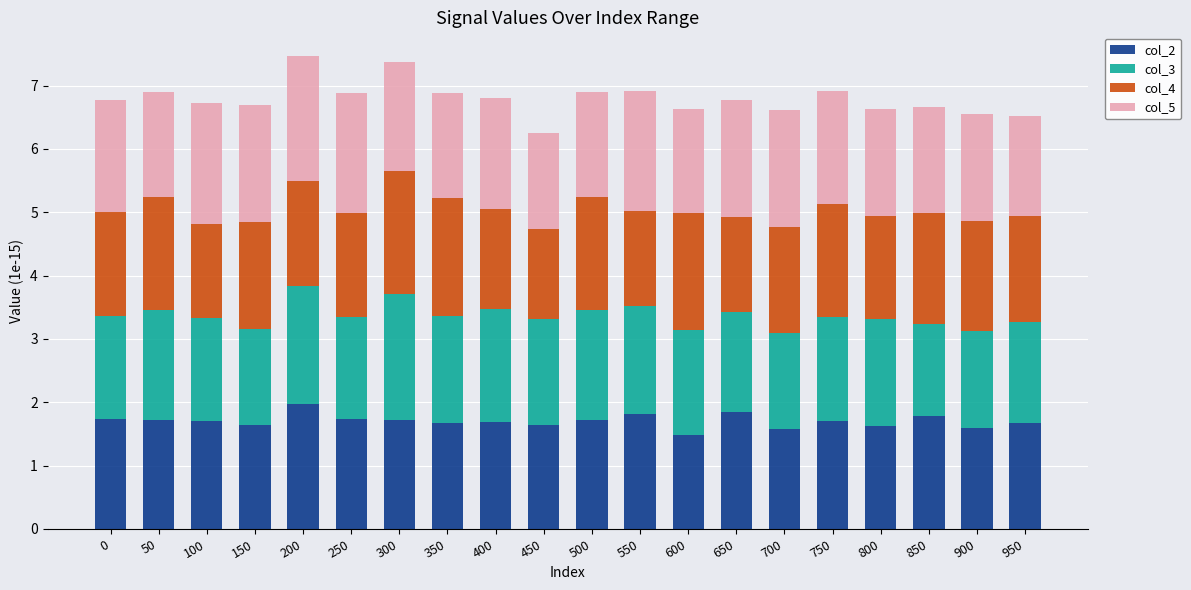

True or false: col_2 has a value of 1.7 at 750.

True